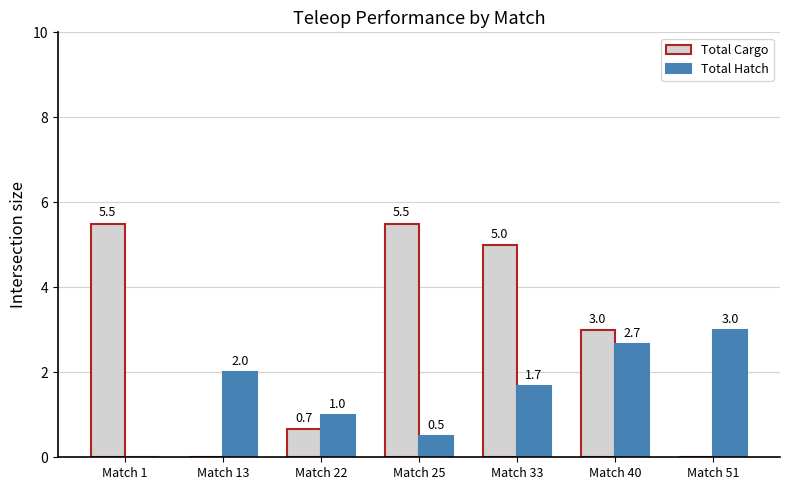

What is the approximate value of Total Cargo at Match 25?

5.5